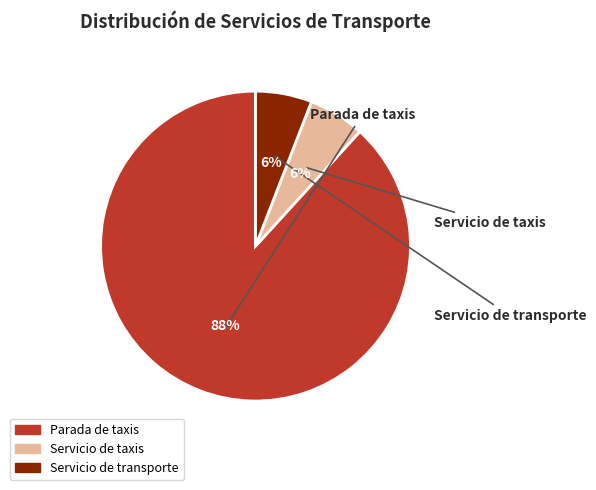

Count the number of slices in the pie.

3